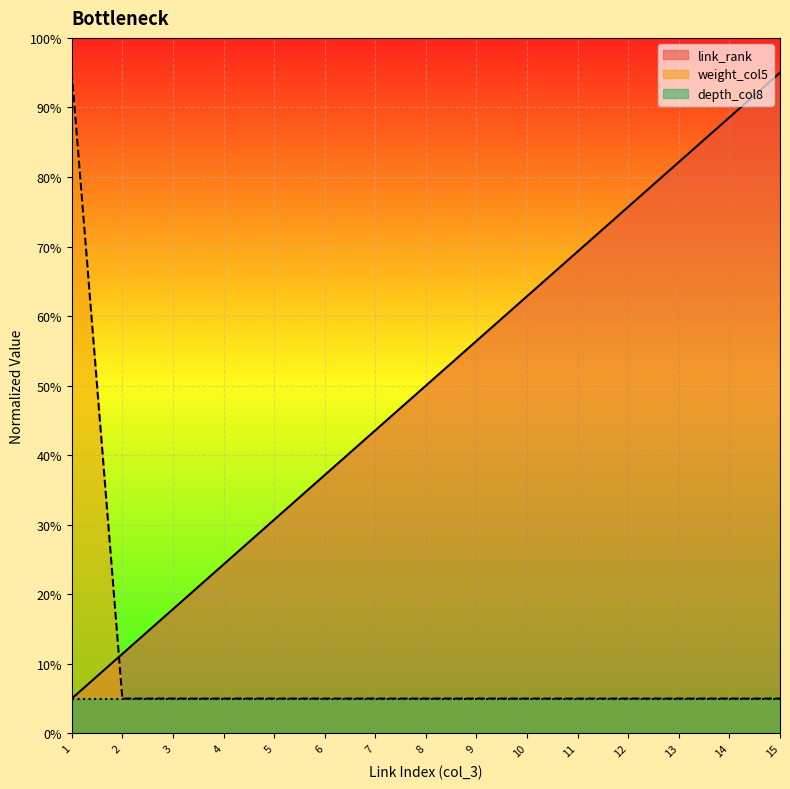

At which category is the sum across all series the highest?

1